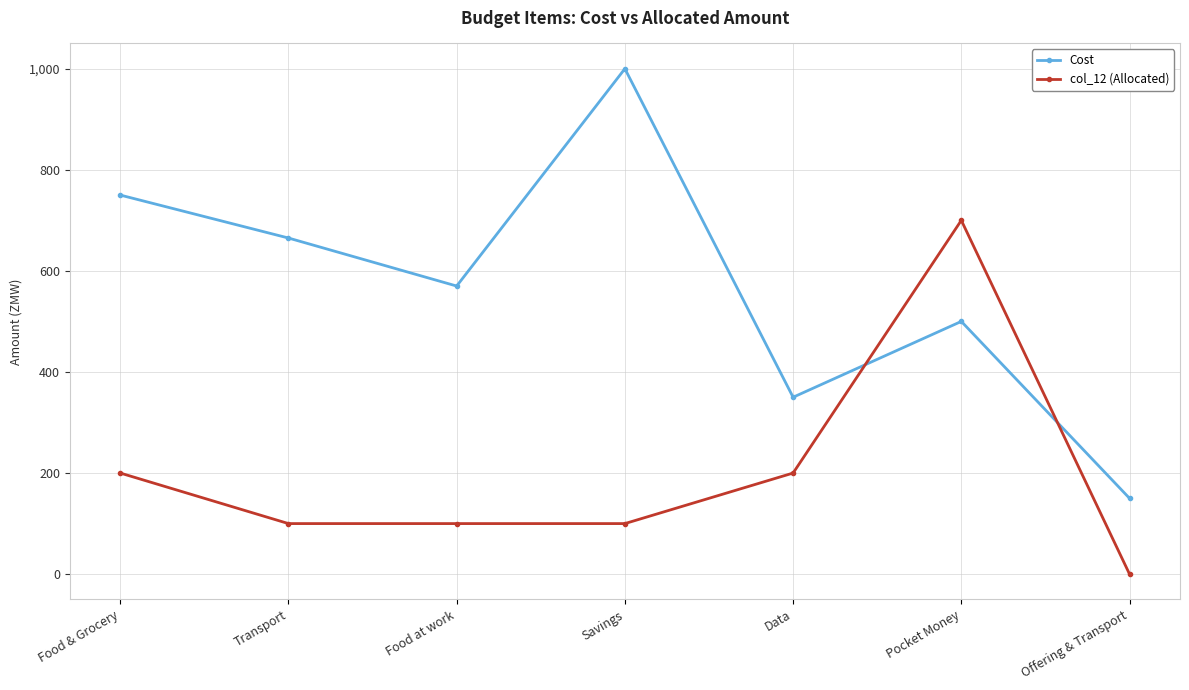

What is the spread (max minus min) of values at Data?

150